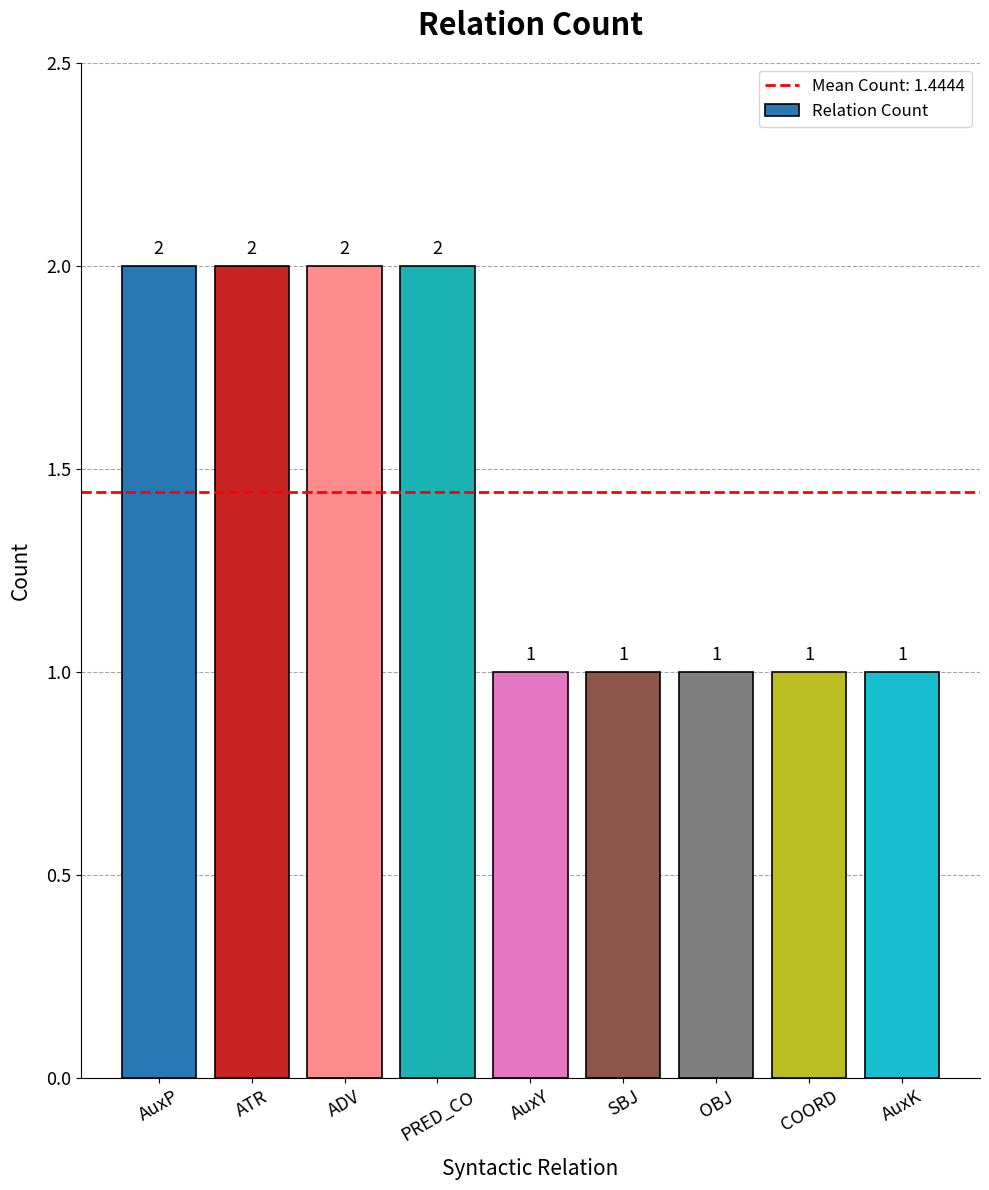

What value does the data have at OBJ?

1